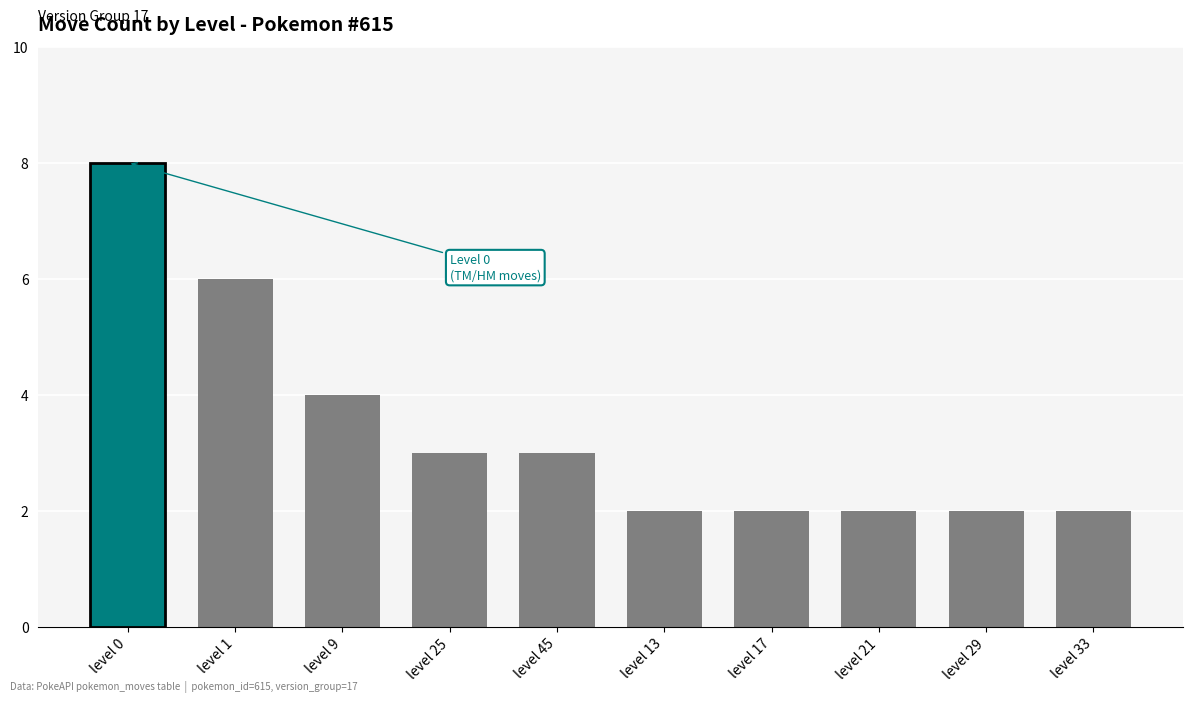

Reading left to right, what are all the values shown in this chart?

level 0=8	level 1=6	level 9=4	level 25=3	level 45=3	level 13=2	level 17=2	level 21=2	level 29=2	level 33=2